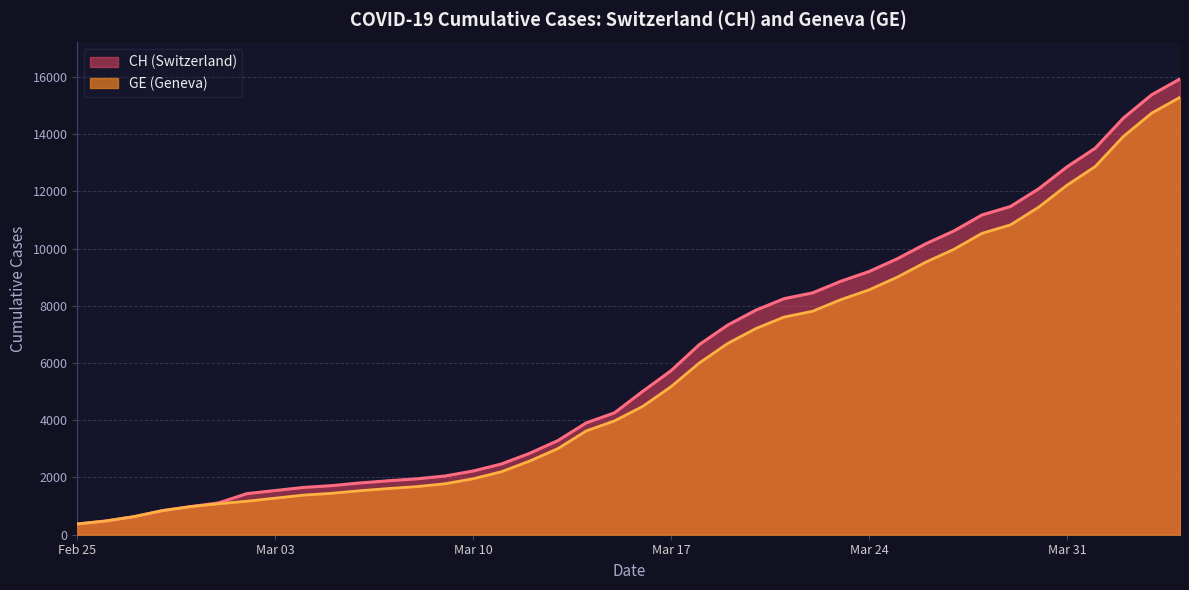

Is it true that CH equals 6644 at 2020-03-18?

True